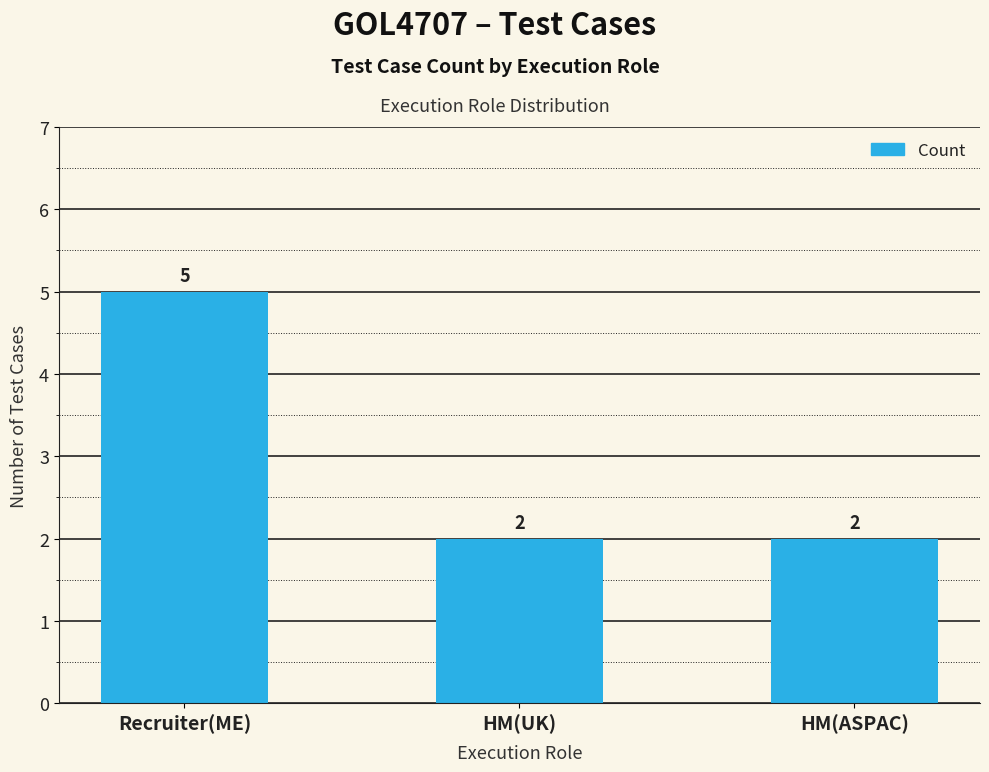

What is the value of the 3rd bar from the left?

2